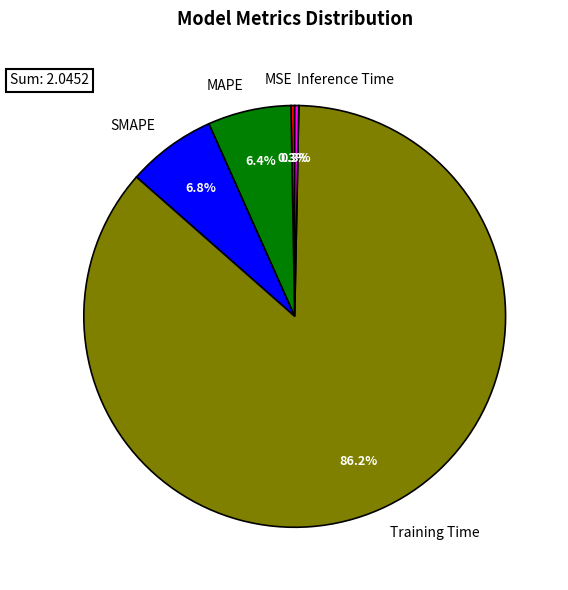

True or false: MAPE accounts for 6% of the total.

True